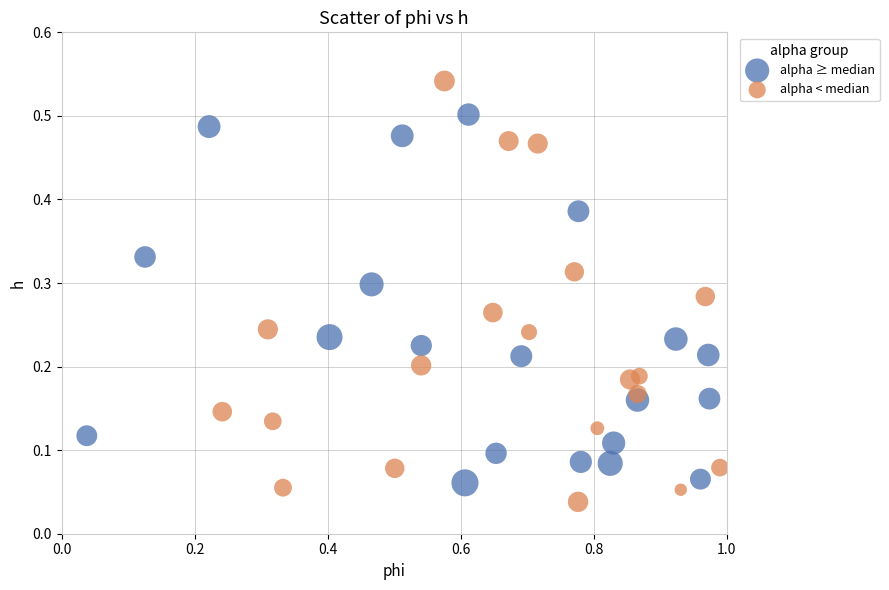

Which series reaches the maximum Y coordinate?

alpha < median